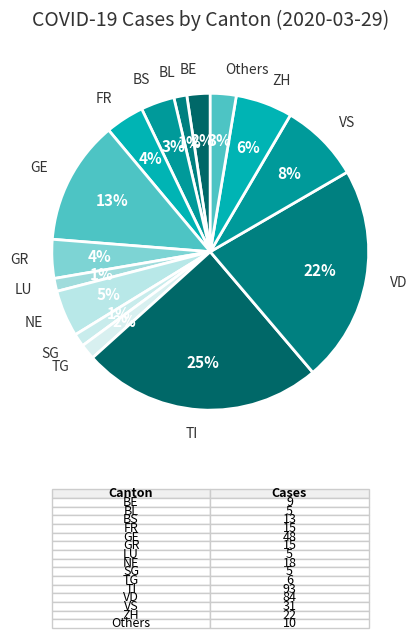

Is there a majority slice in this chart?

No